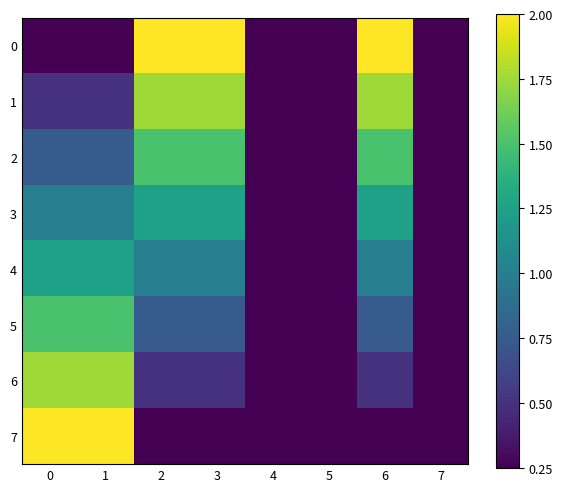

Reading right to left, transcribe all the data shown in this chart.

0: 7=0.2	6=2.0	5=0.2	4=0.2	3=2.0	2=2.0	1=0.2	0=0.2
1: 7=0.2	6=1.8	5=0.2	4=0.2	3=1.8	2=1.8	1=0.5	0=0.5
2: 7=0.2	6=1.5	5=0.2	4=0.2	3=1.5	2=1.5	1=0.8	0=0.8
3: 7=0.2	6=1.2	5=0.2	4=0.2	3=1.2	2=1.2	1=1.0	0=1.0
4: 7=0.2	6=1.0	5=0.2	4=0.2	3=1.0	2=1.0	1=1.2	0=1.2
5: 7=0.2	6=0.8	5=0.2	4=0.2	3=0.8	2=0.8	1=1.5	0=1.5
6: 7=0.2	6=0.5	5=0.2	4=0.2	3=0.5	2=0.5	1=1.8	0=1.8
7: 7=0.2	6=0.2	5=0.2	4=0.2	3=0.2	2=0.2	1=2.0	0=2.0